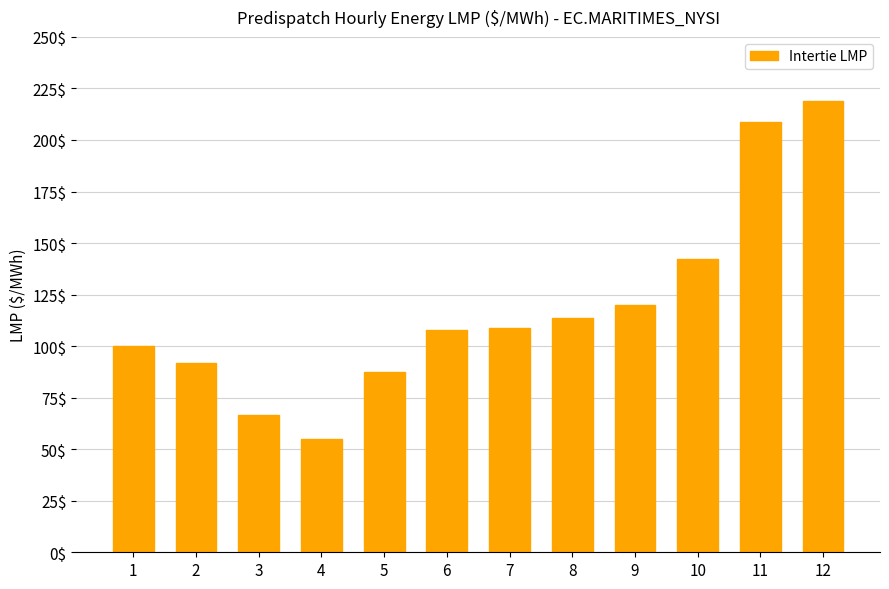

What is the difference between the maximum and second lowest values?

152.2